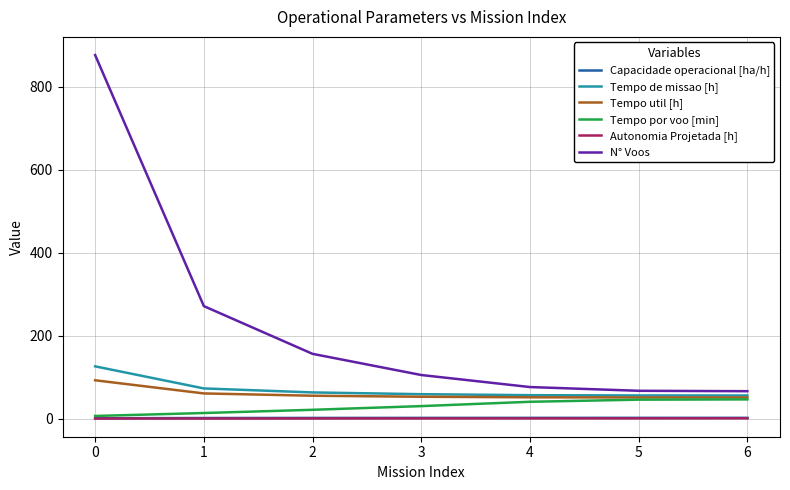

Between 0 and 5, which series saw the biggest shift?

N° Voos